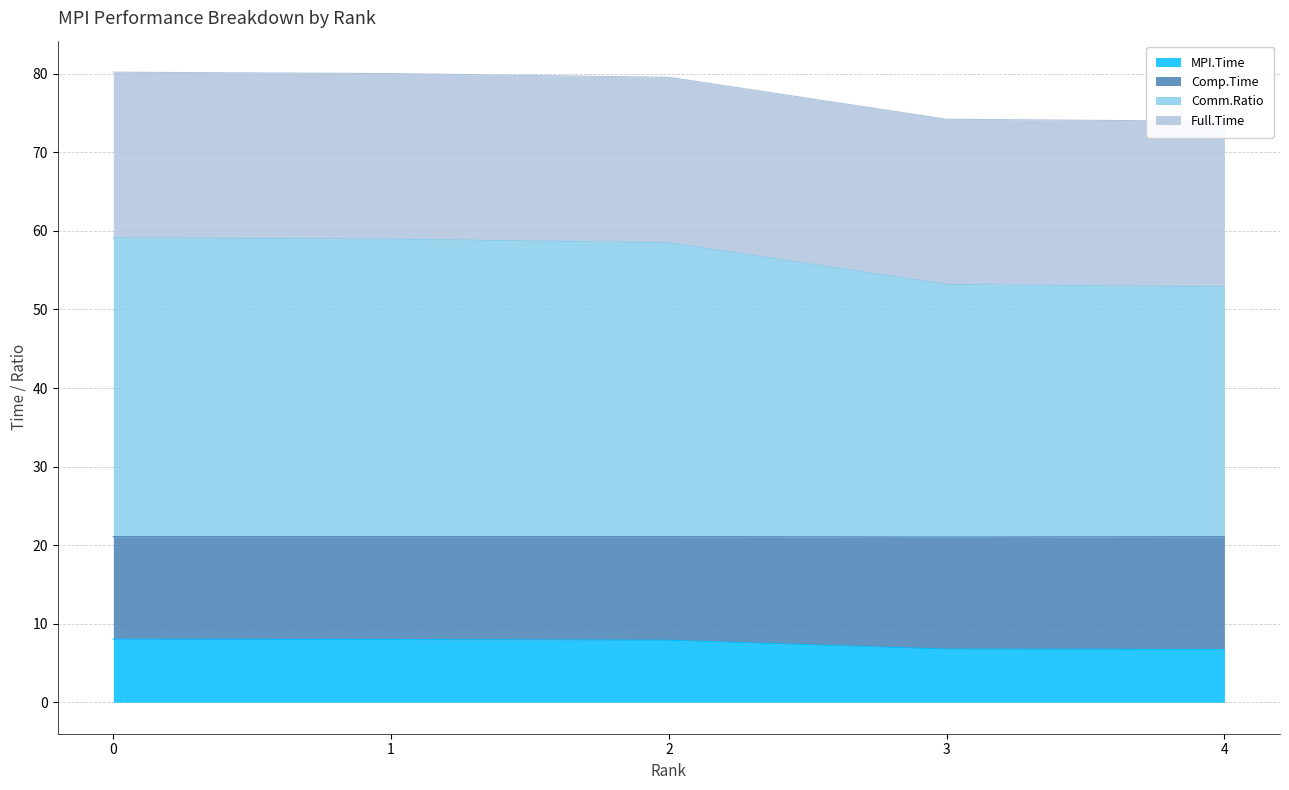

What is the lowest value of the MPI.Time series?

6.7